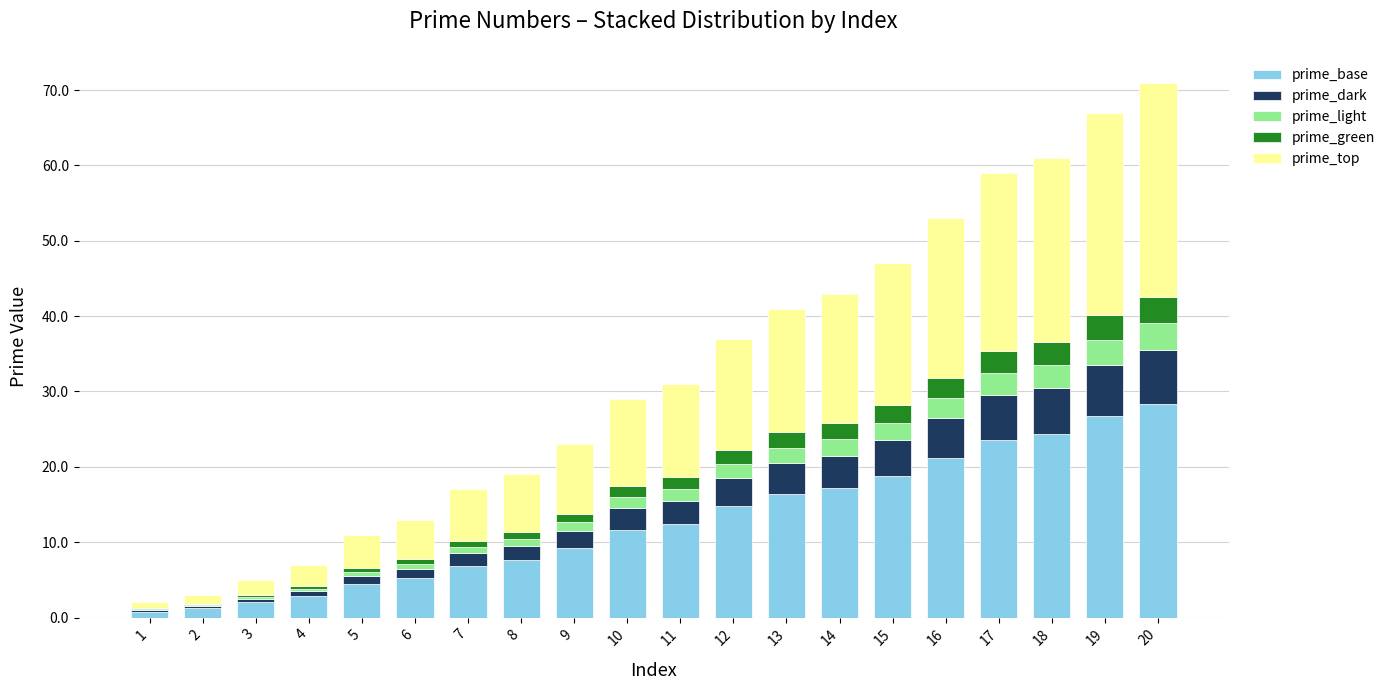

Is it true that prime_base equals 28.4 at 20?

True